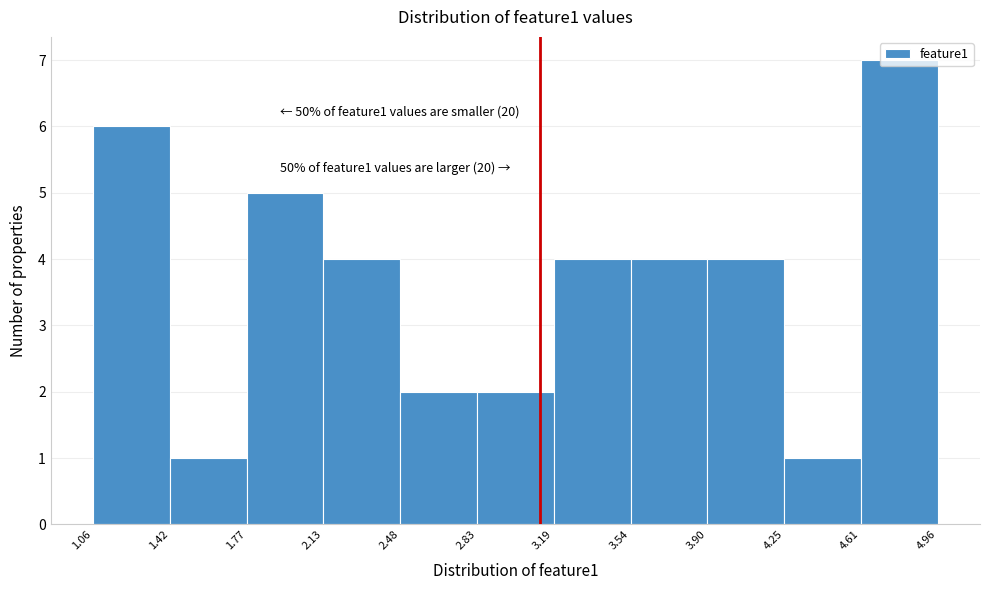

Which range on the x-axis has the tallest bar?

4.61 to 4.96